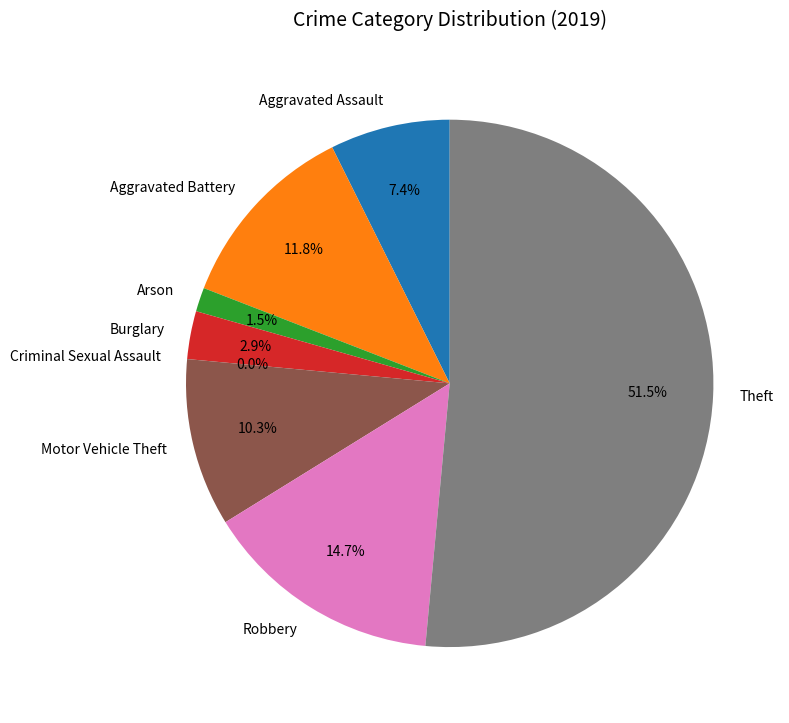

To the nearest percent, what portion does Theft represent?

51%